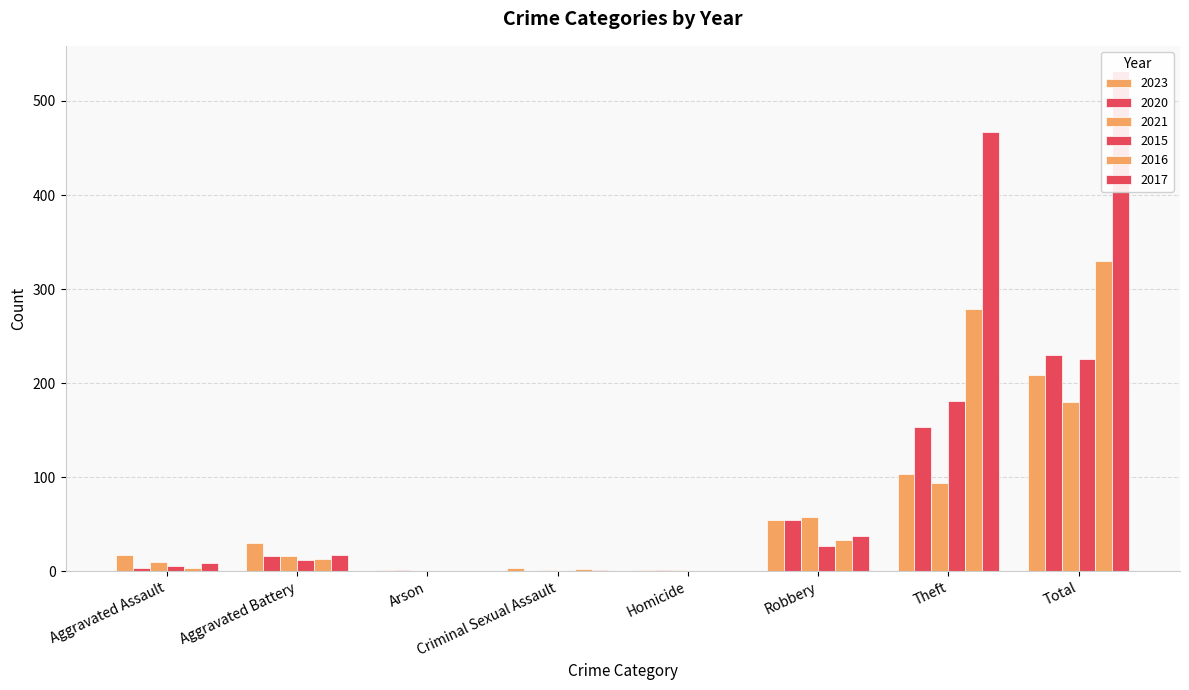

Reading left to right, what are all the values shown in this chart?

2023: 17	30	1	3	1	54	103	209
2020: 4	16	1	0	1	55	153	230
2021: 10	16	0	1	1	58	94	180
2015: 6	12	0	0	0	27	181	226
2016: 3	13	0	2	0	33	279	330
2017: 9	17	0	1	0	38	467	532